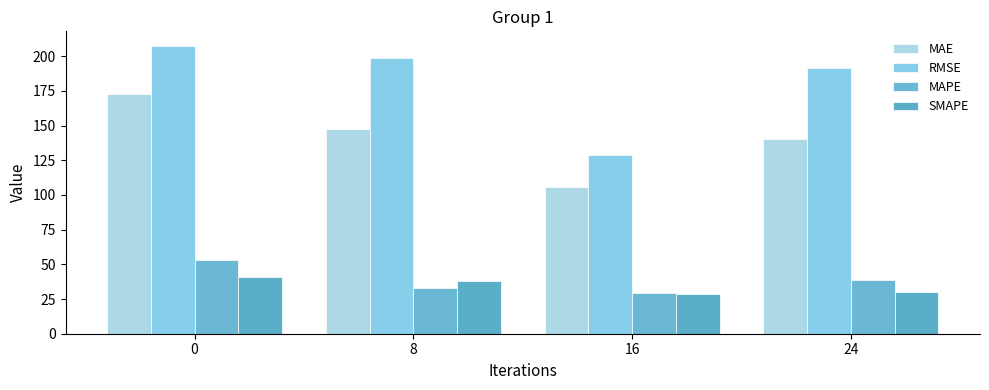

What is the difference between the maximum and minimum values in the RMSE series?

78.8